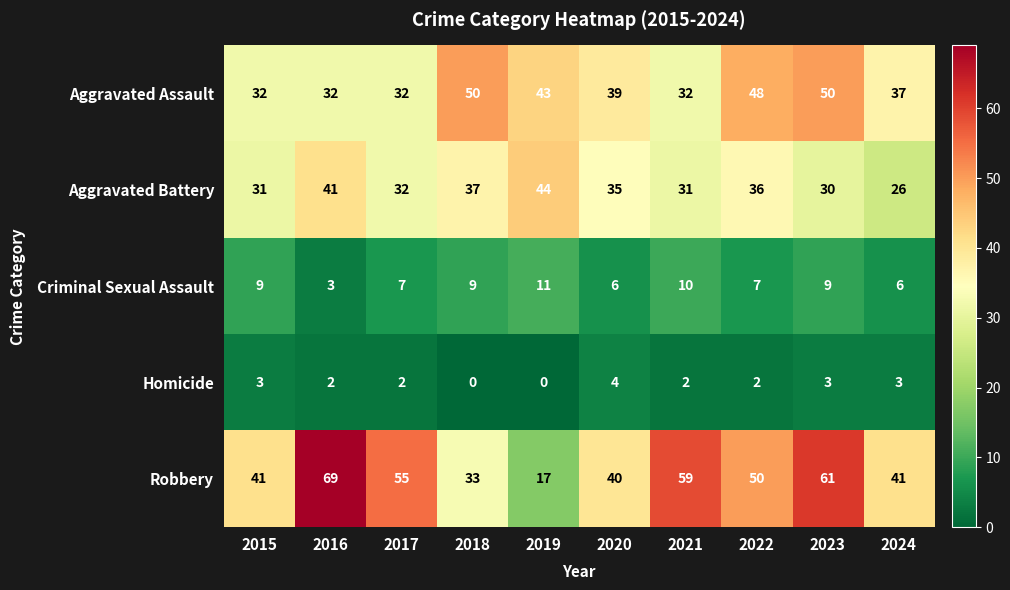

At which label does Aggravated Assault first exceed 39?

2018